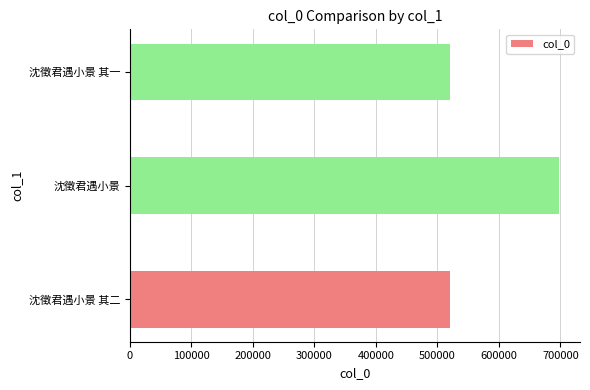

What is the ratio of the value at 沈徵君遇小景 其二 to the value at 沈徵君遇小景 其一?

1.0